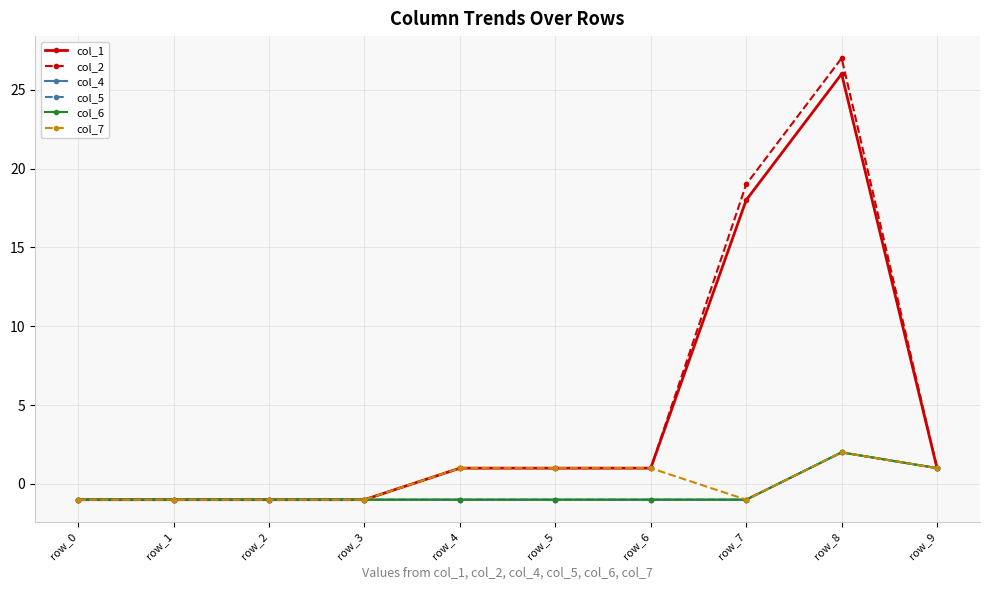

Which has a higher value, row_6 or row_0?

row_6